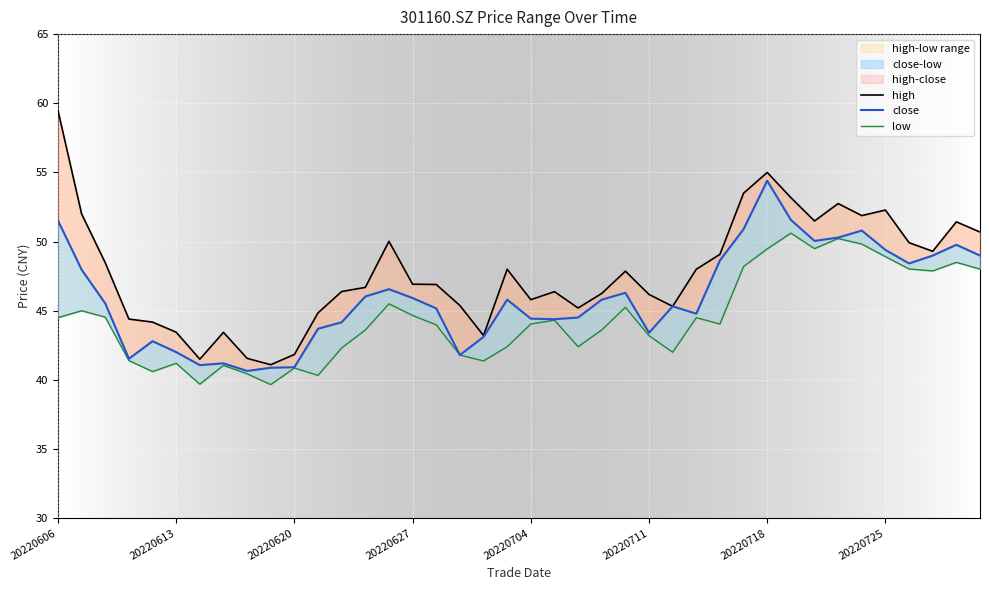

True or false: close and low intersect in this chart.

False